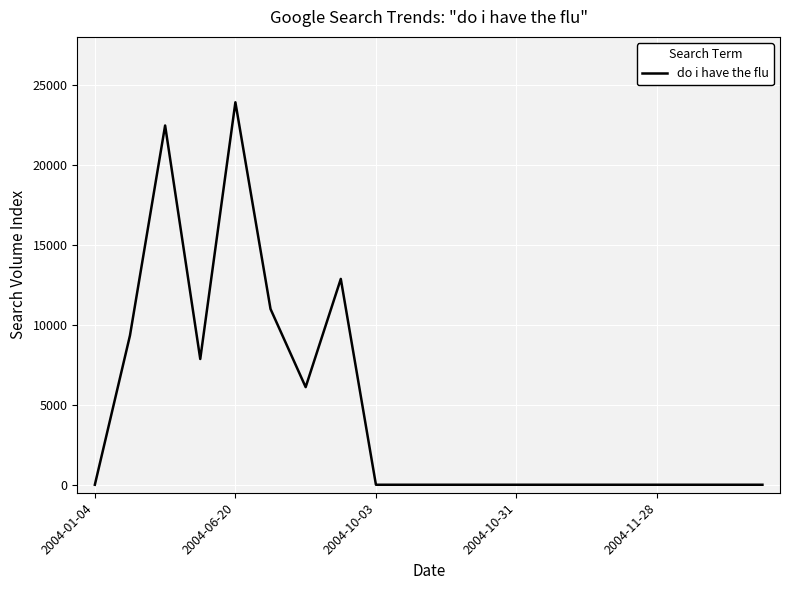

What is the difference between the maximum and minimum values?

23911.7